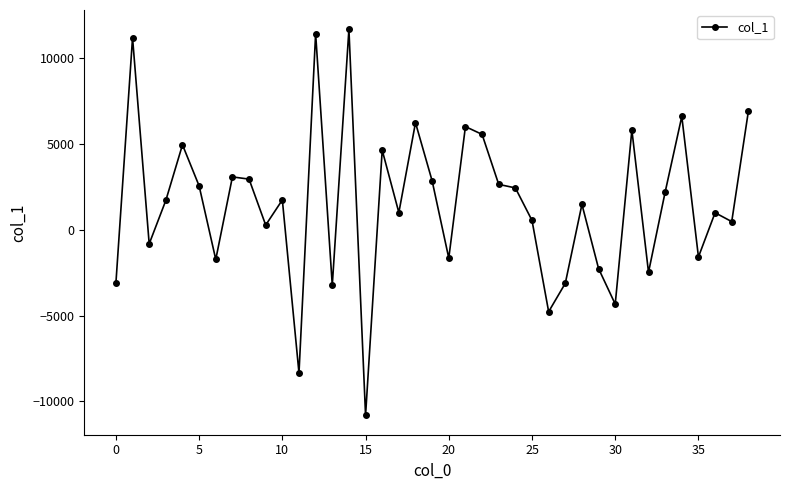

How many points are lower than both their immediate neighbors (excluding endpoints)?

13